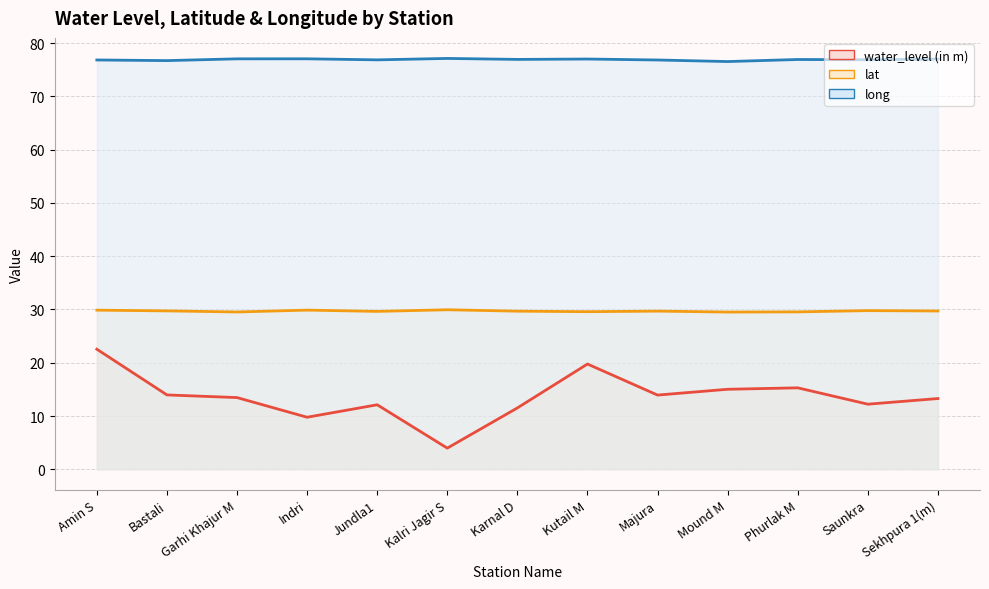

The long series shows 33.6 at Bastali. True or false?

False